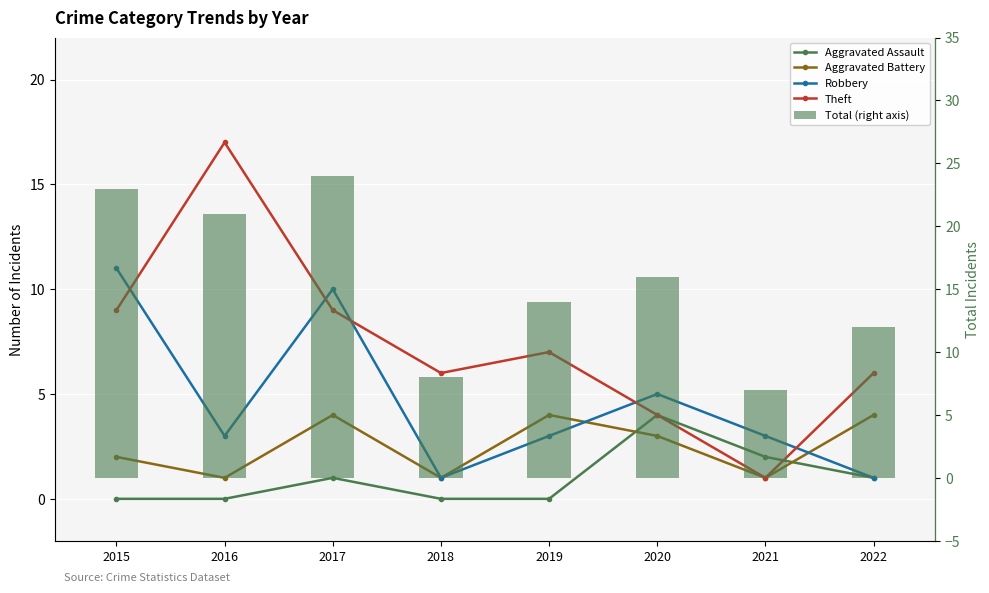

The value of Total (right axis) at 2017 is 24. True or false?

True